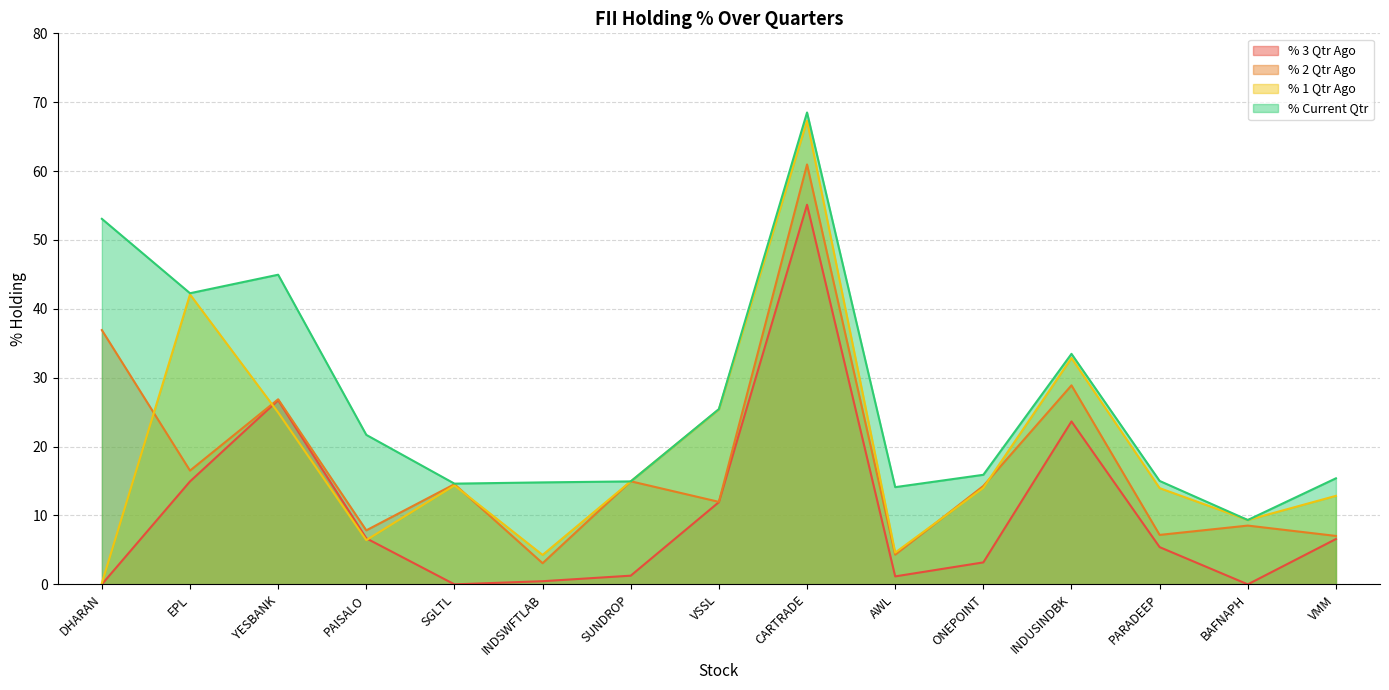

At which category is the sum across all series the highest?

CARTRADE